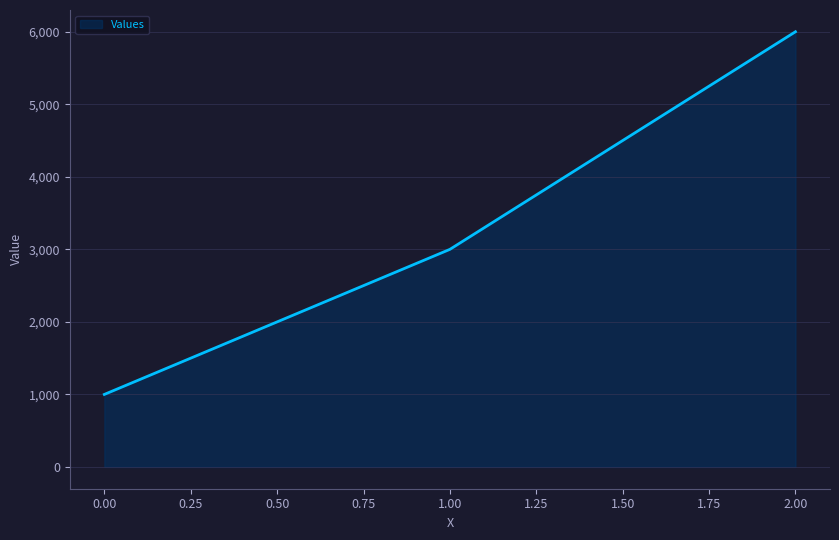

Where is the data nearest to the value 3500?

1.00